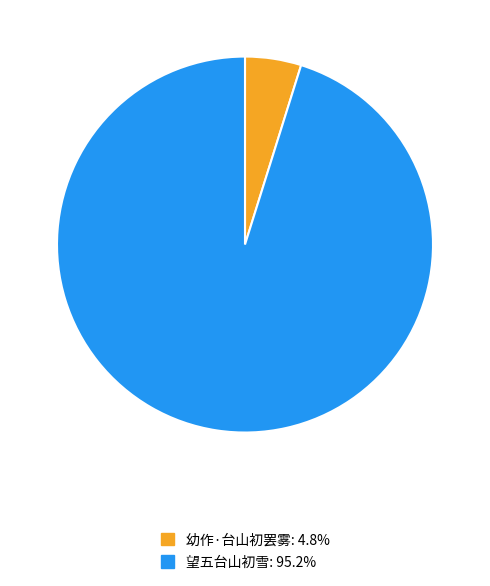

What is the ratio of the value at 望五台山初雪 to the value at 幼作·台山初罢雾?

19.7